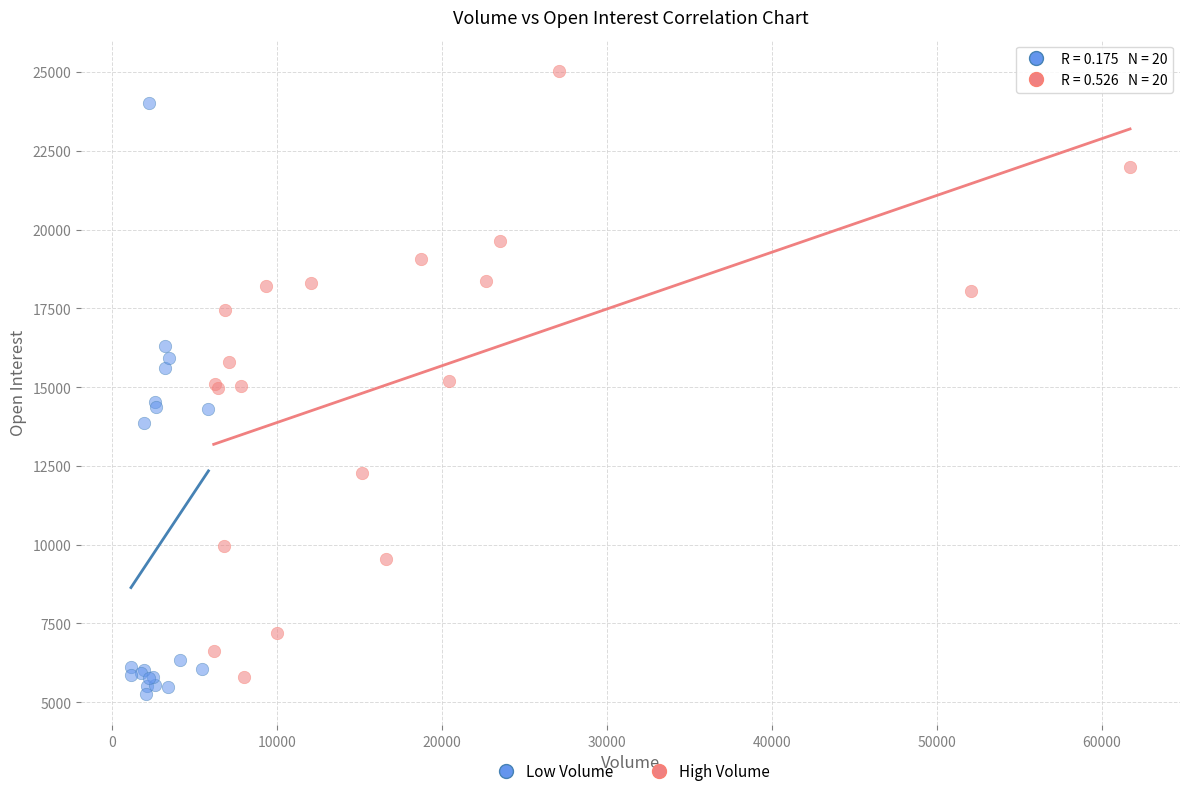

Which series contains the highest Y value?

High Volume